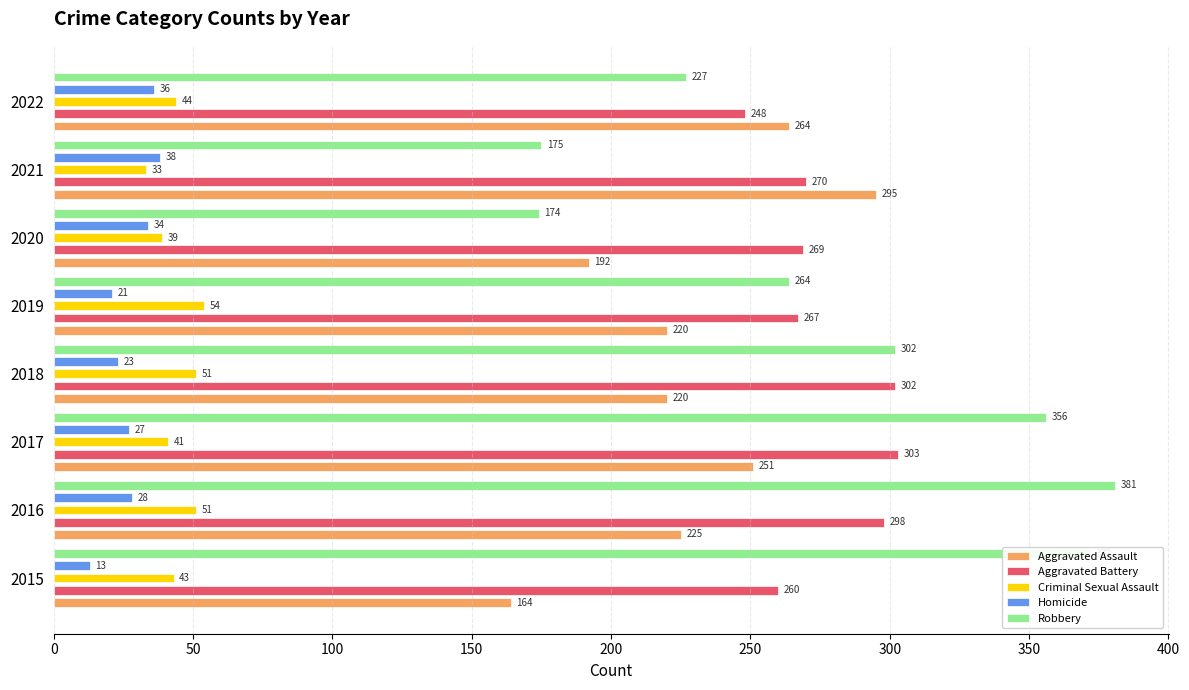

What is the value of the Robbery bar at the 2nd from the left?

381